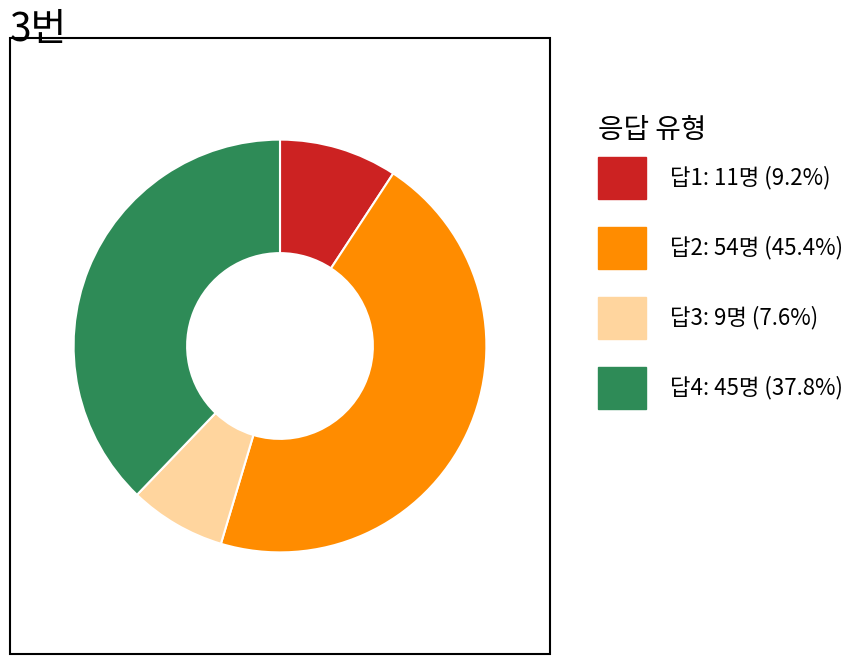

How many slices are in this pie chart?

4